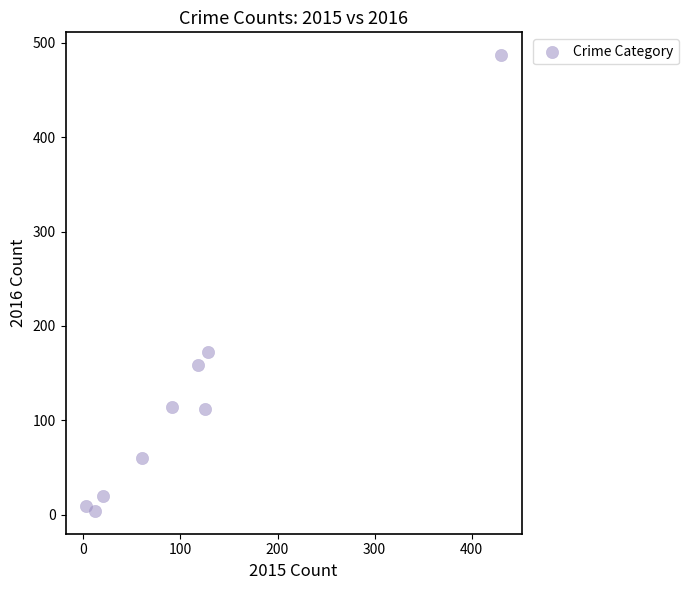

What is the average Y value?

126